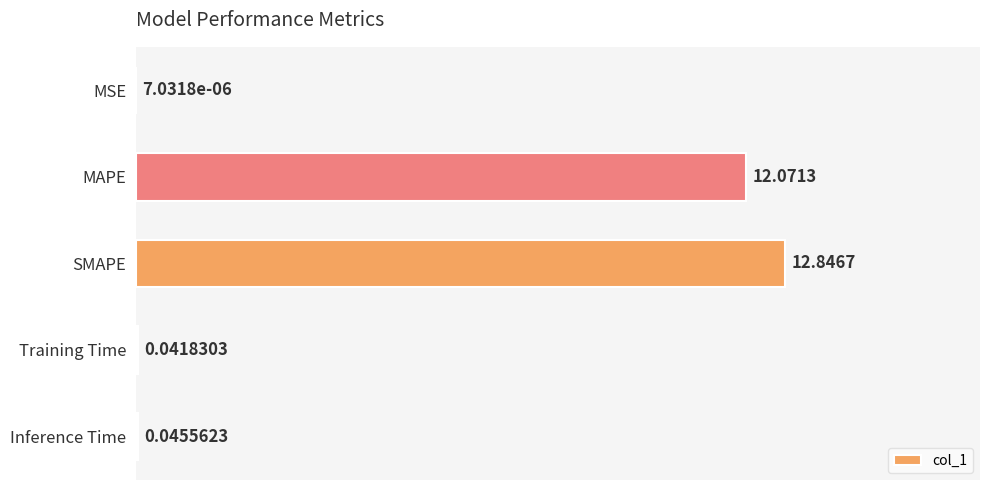

What is the change in value from MAPE to Training Time?

-12.0